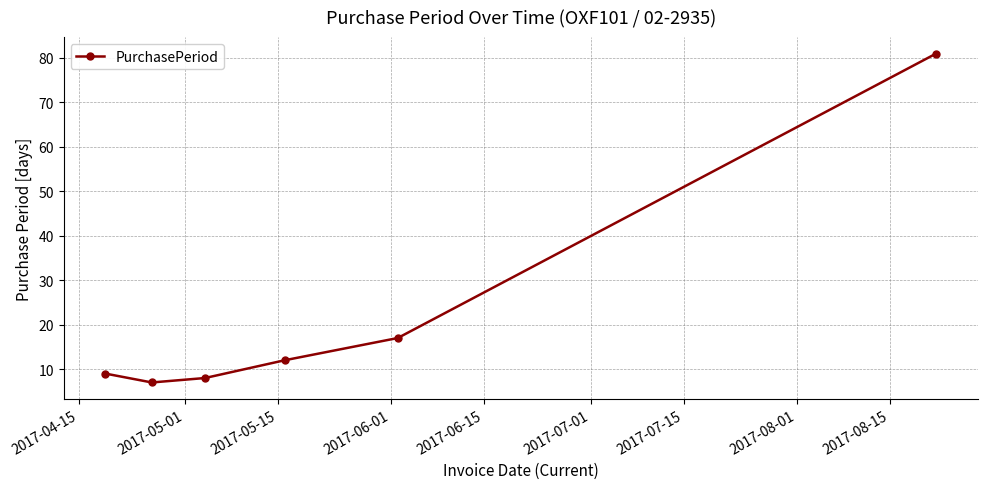

What is the average value?

22